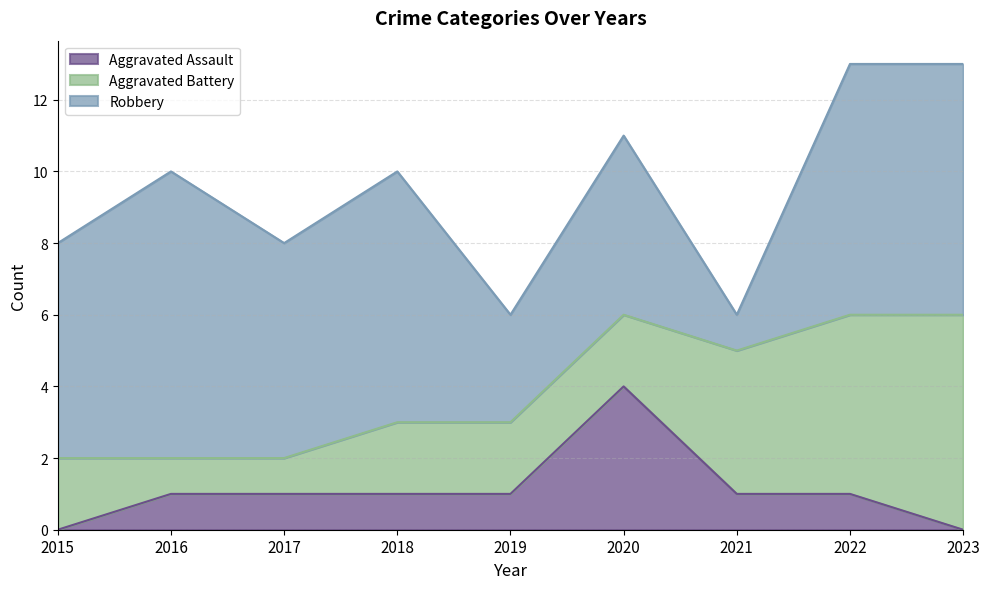

Which series changed the most between 2016 and 2020?

Aggravated Assault